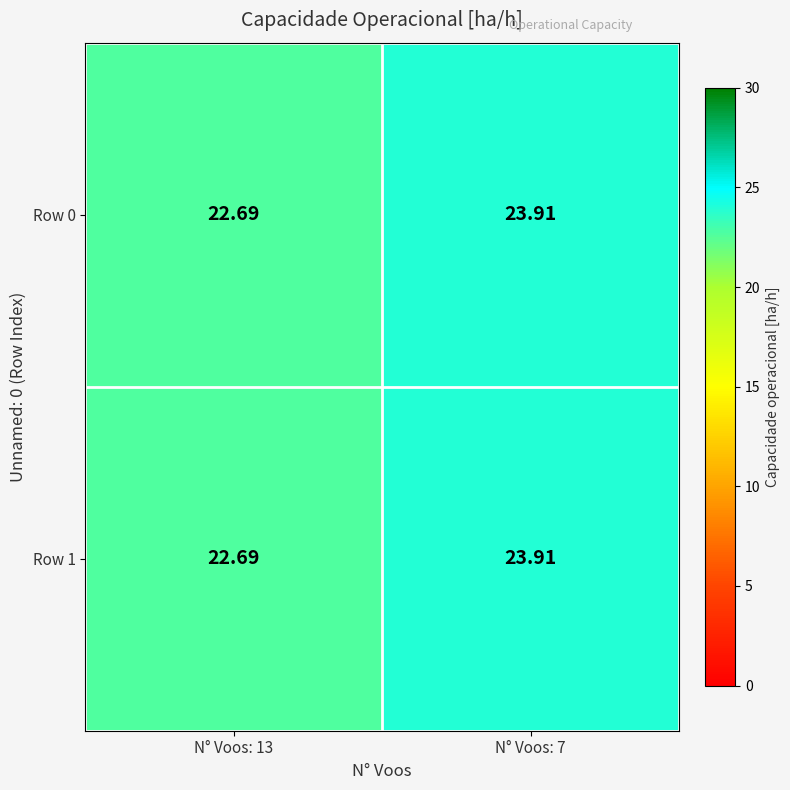

Is the value of Row 0 at N° Voos: 13 greater than the value of Row 1 at N° Voos: 7?

No